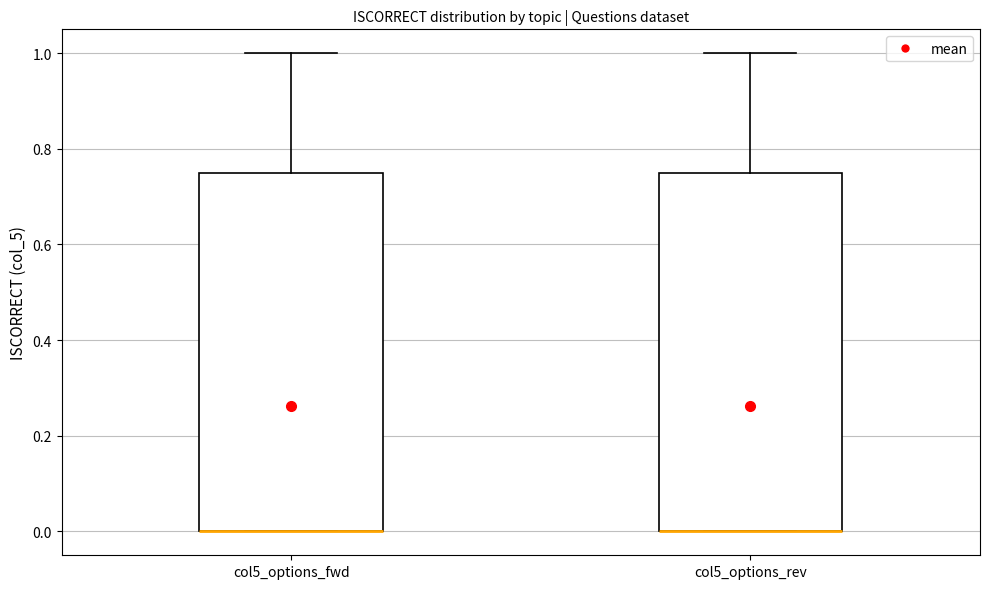

Reading left to right, read every box against the y-axis: the position of its median line, the range the box covers, and the ends of its whiskers. The values are not printed on the chart, so give them approximately, as read against the axis.

col5_options_fwd: median 0.00 (drawn on the box's lower edge), box 0.00 to 0.76, whiskers 0.00 to 1.00
col5_options_rev: median 0.00 (drawn on the box's lower edge), box 0.00 to 0.76, whiskers 0.00 to 1.00